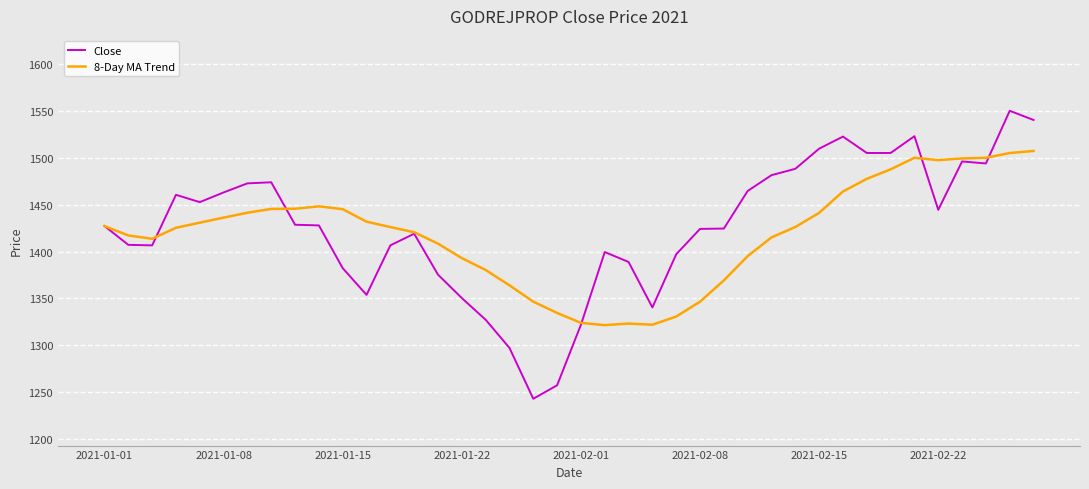

Which series has the largest range (max minus min)?

Close